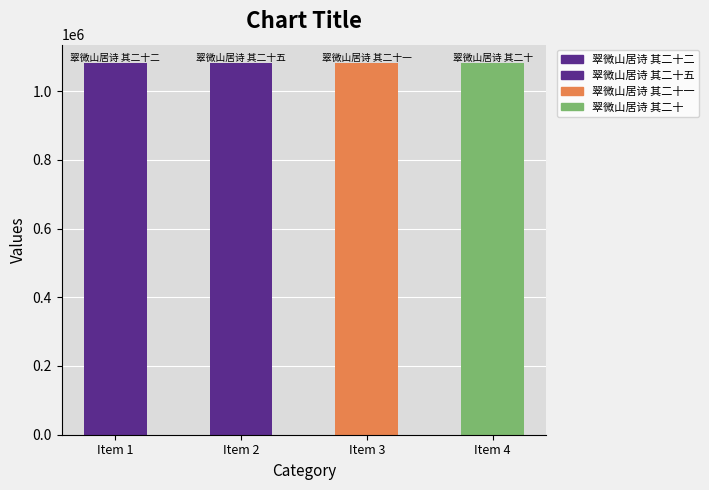

Approximately how many times larger is the value at Item 3 compared to Item 2?

1.0